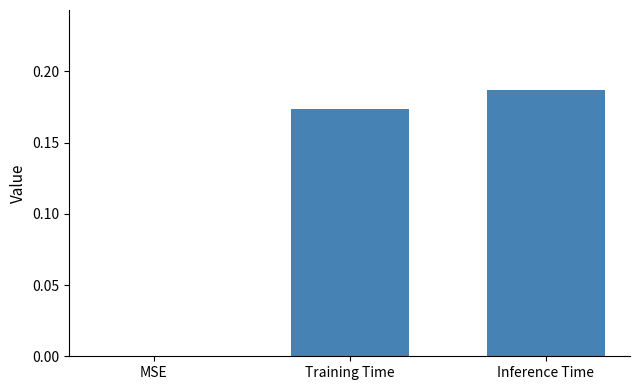

Is it true that the value at MSE is -0.1?

False